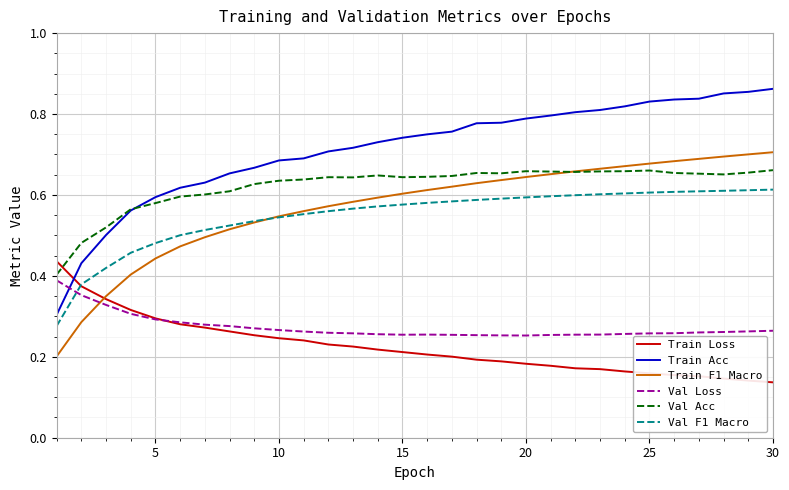

Does the chart have visible grid lines?

Yes